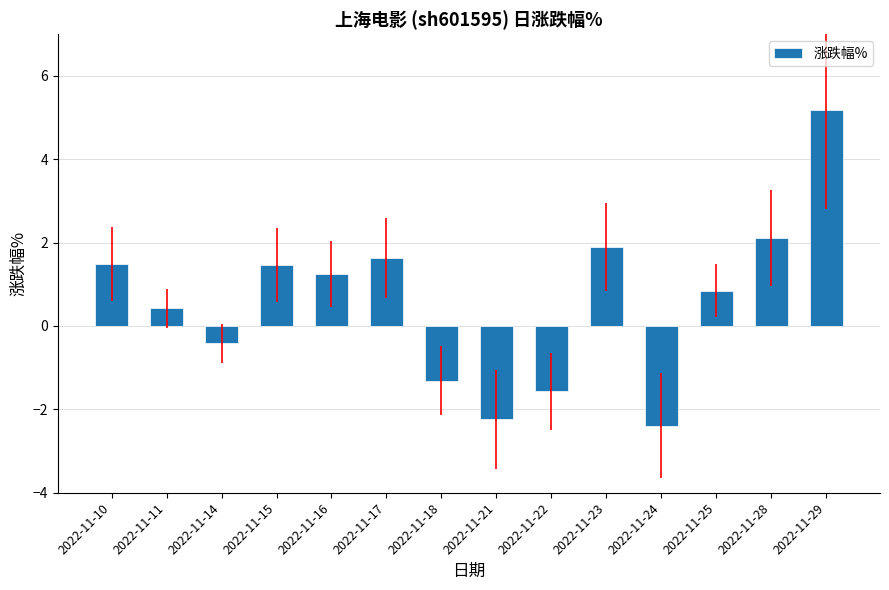

Are the bars horizontal?

No